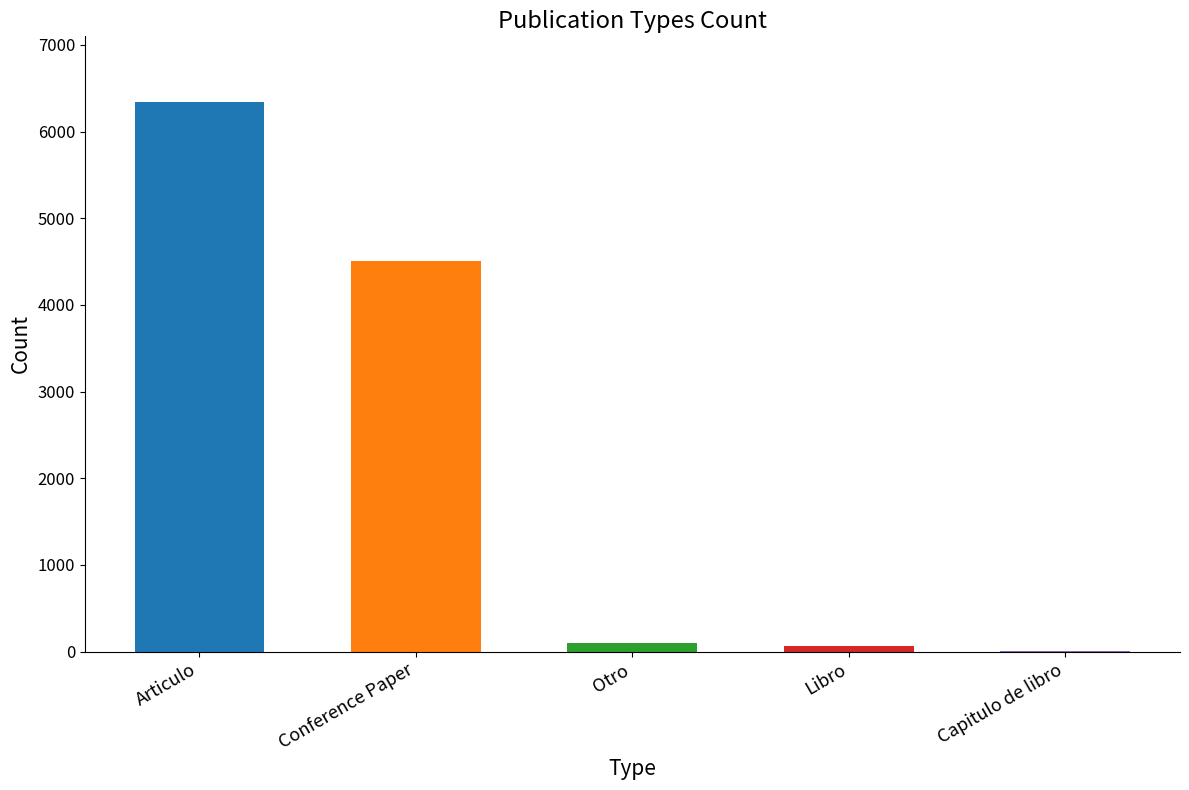

The value at Libro is 65. True or false?

True